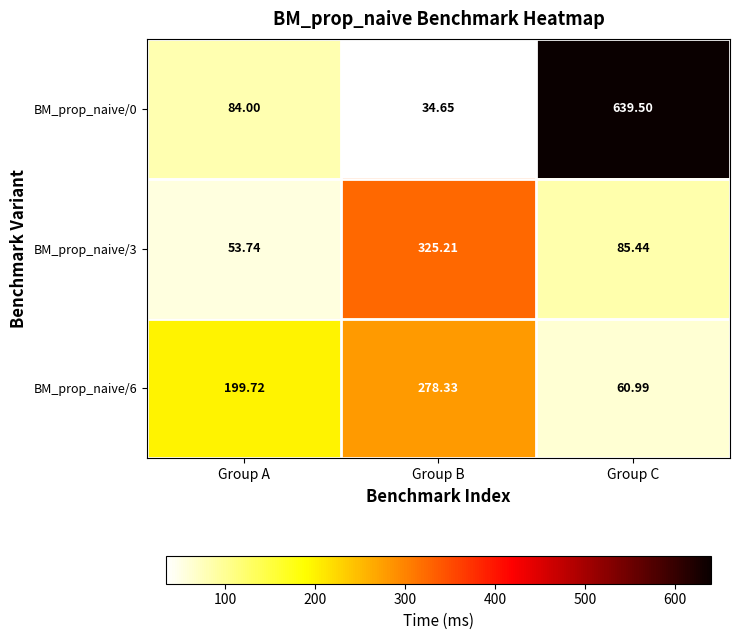

At which category is the sum across all series the highest?

Group C